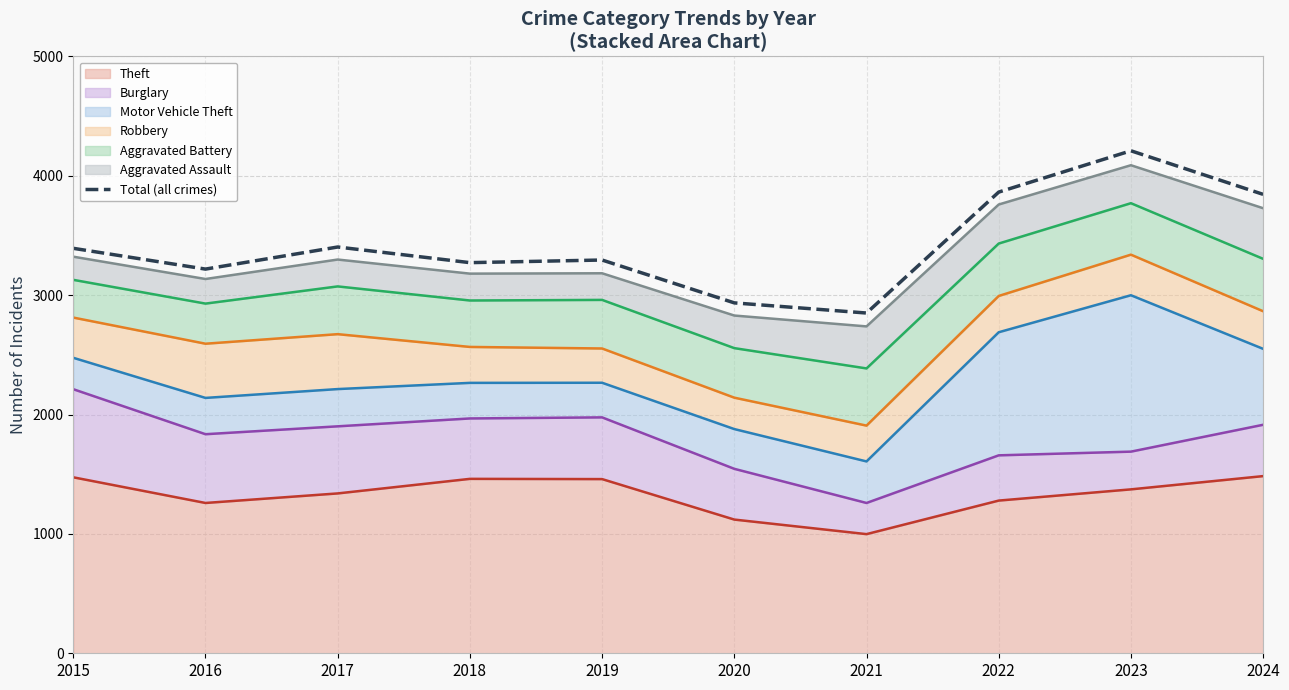

How many interior local peaks (higher than both neighbors) does the data have?

3